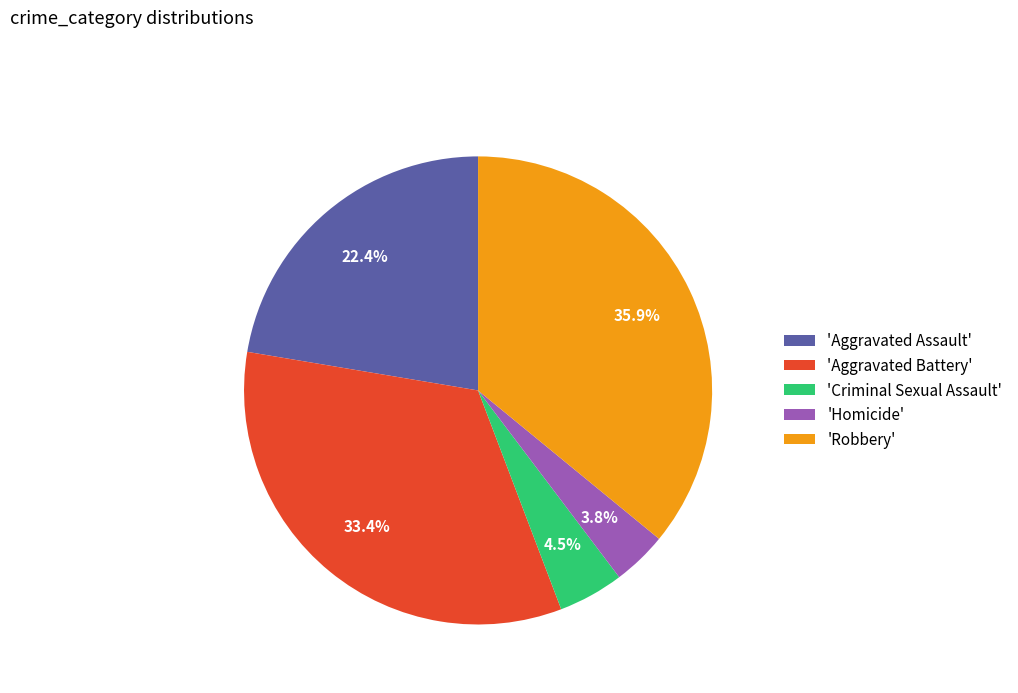

Does 'Aggravated Battery' represent more than half of the total?

No